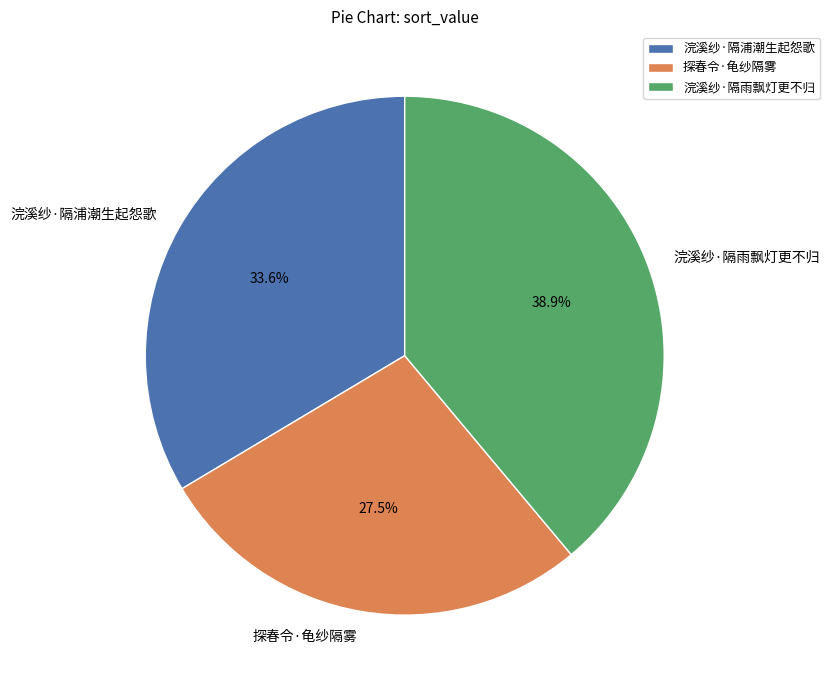

Between 浣溪纱·隔浦潮生起怨歌 and 浣溪纱·隔雨飘灯更不归, which is larger?

浣溪纱·隔雨飘灯更不归